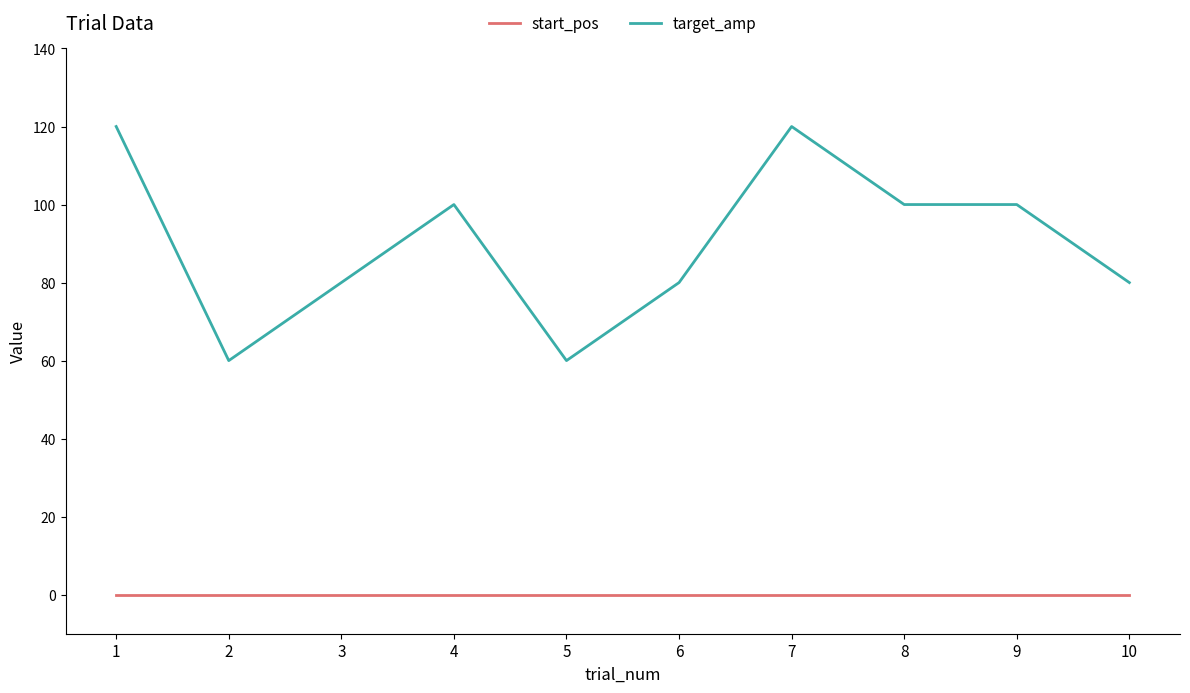

Is it true that target_amp equals 122 at 3?

False